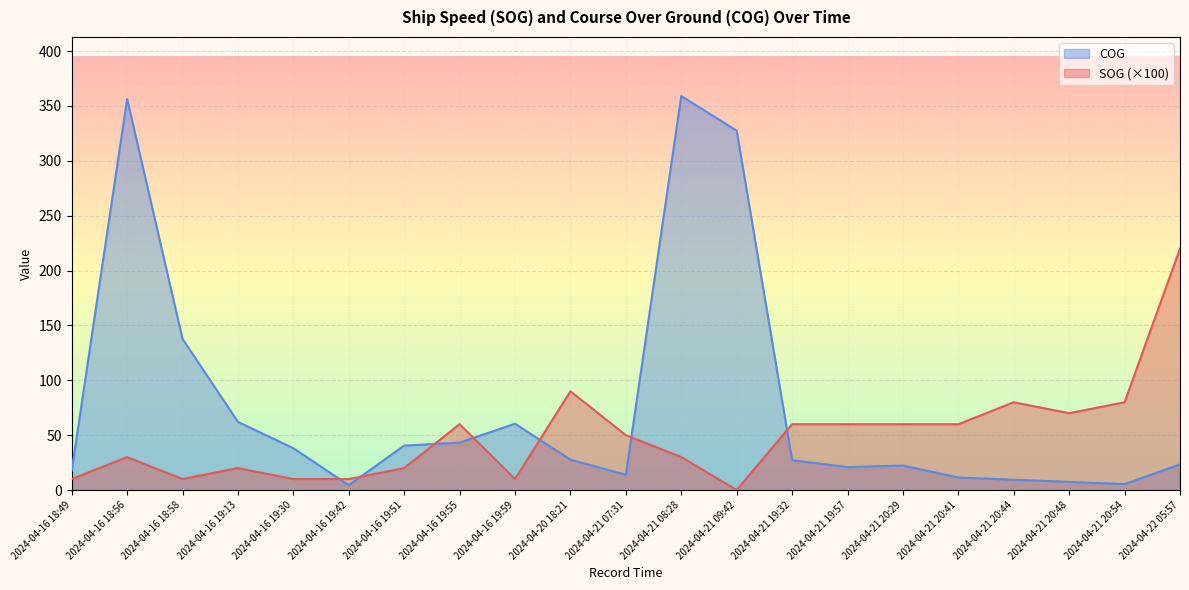

Which series has the largest total across all categories?

COG